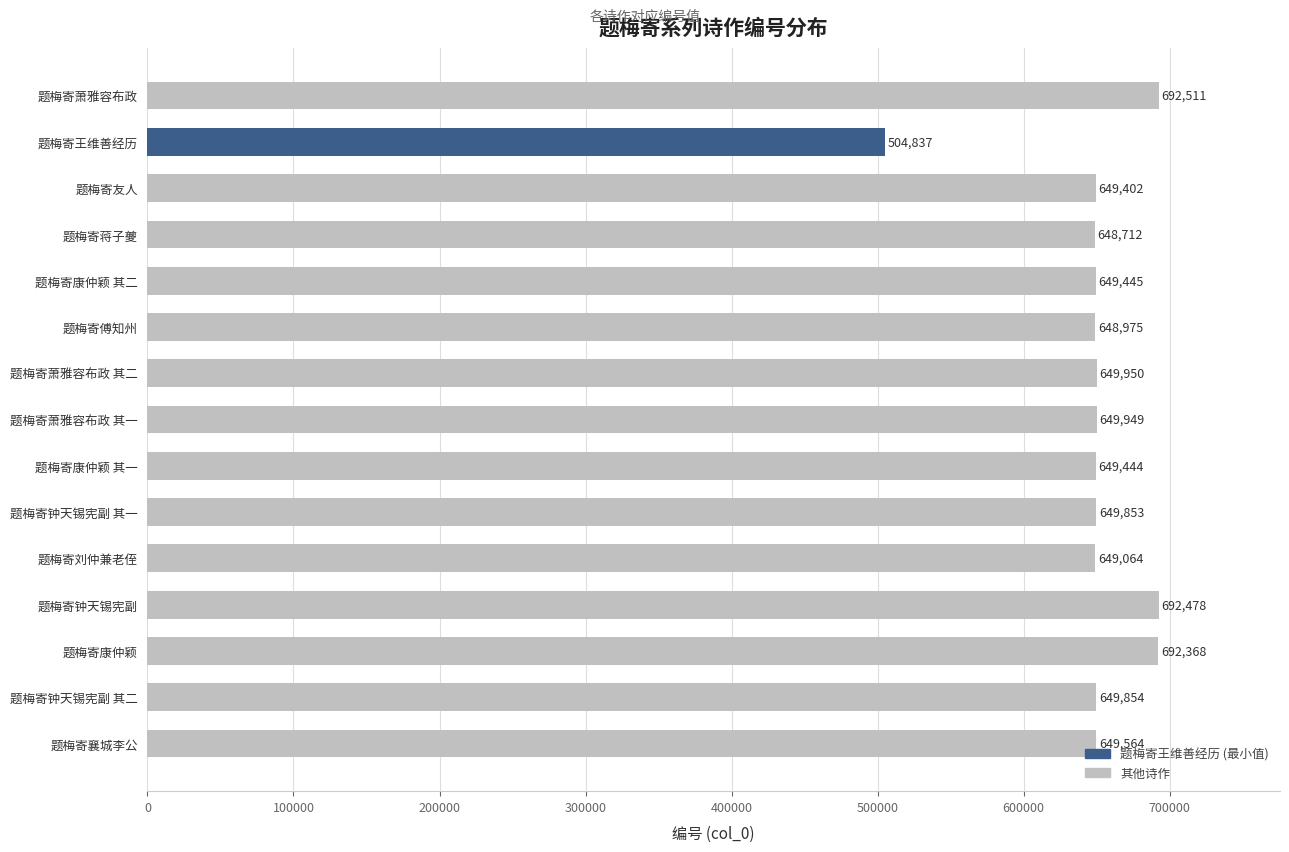

List the labels in order of value, smallest first.

题梅寄王维善经历, 题梅寄蒋子夔, 题梅寄傅知州, 题梅寄刘仲兼老侄, 题梅寄友人, 题梅寄康仲颖 其一, 题梅寄康仲颖 其二, 题梅寄襄城李公, 题梅寄钟天锡宪副 其一, 题梅寄钟天锡宪副 其二, 题梅寄萧雅容布政 其一, 题梅寄萧雅容布政 其二, 题梅寄康仲颖, 题梅寄钟天锡宪副, 题梅寄萧雅容布政